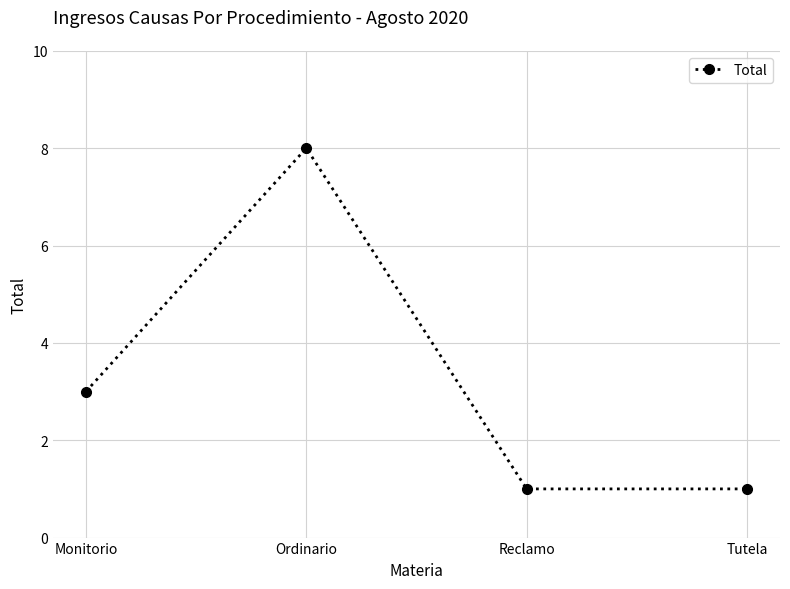

What is the minimum value shown in the chart?

1